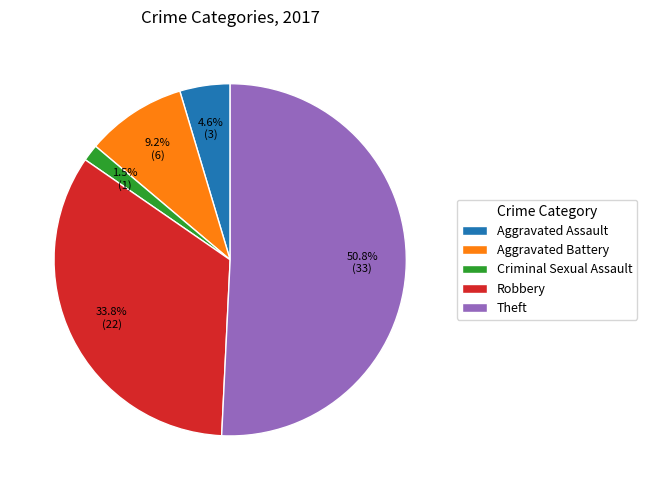

Is it true that Aggravated Battery is 9% of the pie?

True